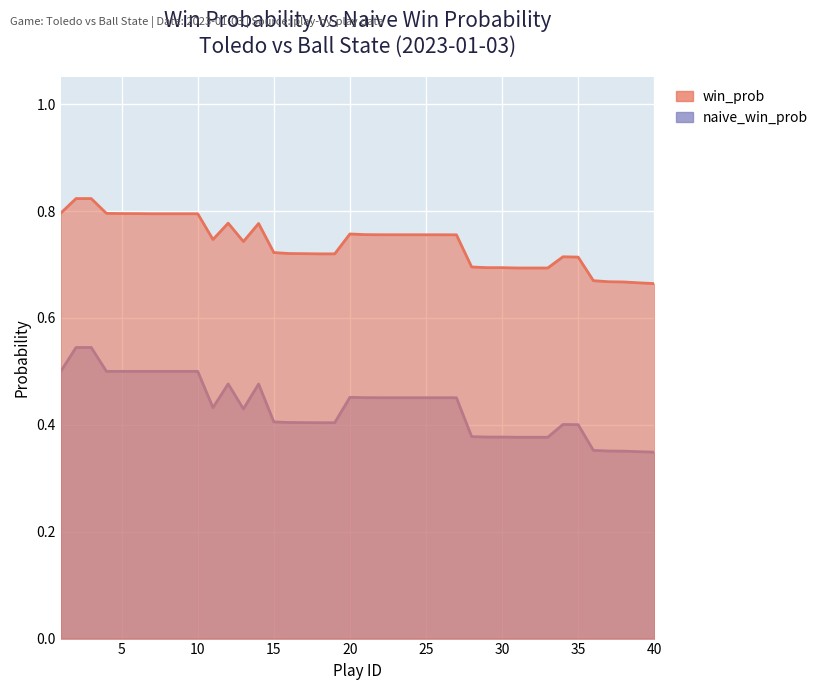

Reading right to left, list all the values displayed in this chart.

win_prob: 0.7	0.7	0.7	0.7	0.7	0.7	0.7	0.7	0.7	0.7	0.7	0.7	0.7	0.8	0.8	0.8	0.8	0.8	0.8	0.8	0.8	0.7	0.7	0.7	0.7	0.7	0.8	0.7	0.8	0.7	0.8	0.8	0.8	0.8	0.8	0.8	0.8	0.8	0.8	0.8
naive_win_prob: 0.3	0.3	0.4	0.4	0.4	0.4	0.4	0.4	0.4	0.4	0.4	0.4	0.4	0.5	0.5	0.5	0.5	0.5	0.5	0.5	0.5	0.4	0.4	0.4	0.4	0.4	0.5	0.4	0.5	0.4	0.5	0.5	0.5	0.5	0.5	0.5	0.5	0.5	0.5	0.5